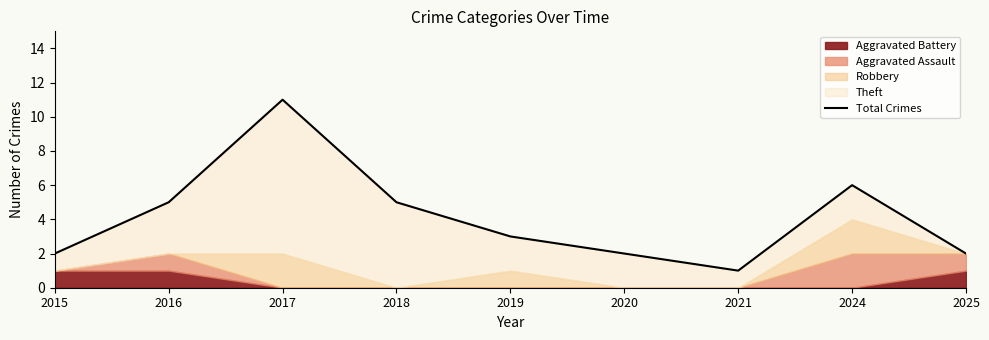

Reading left to right, transcribe all the data shown in this chart.

2	5	11	5	3	2	1	6	2